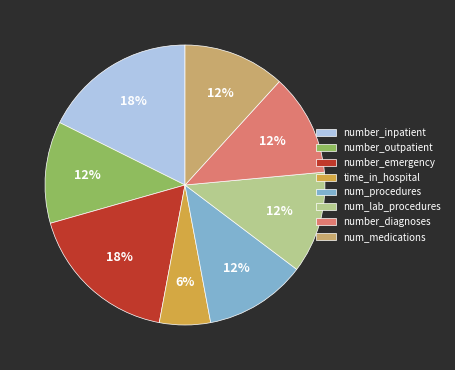

The num_procedures slice represents 12% of the pie. True or false?

True